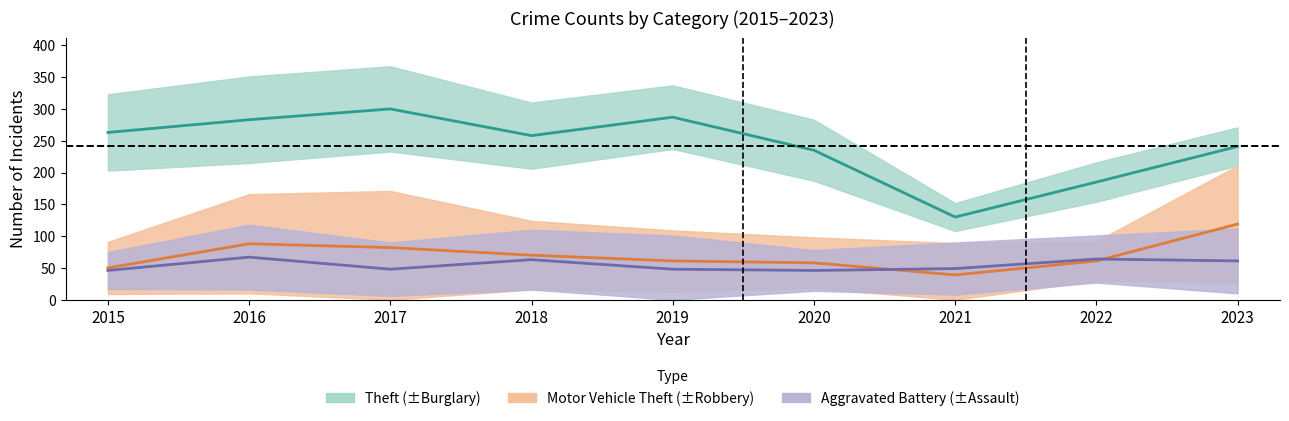

At which label does Motor Vehicle Theft first exceed 61?

2016